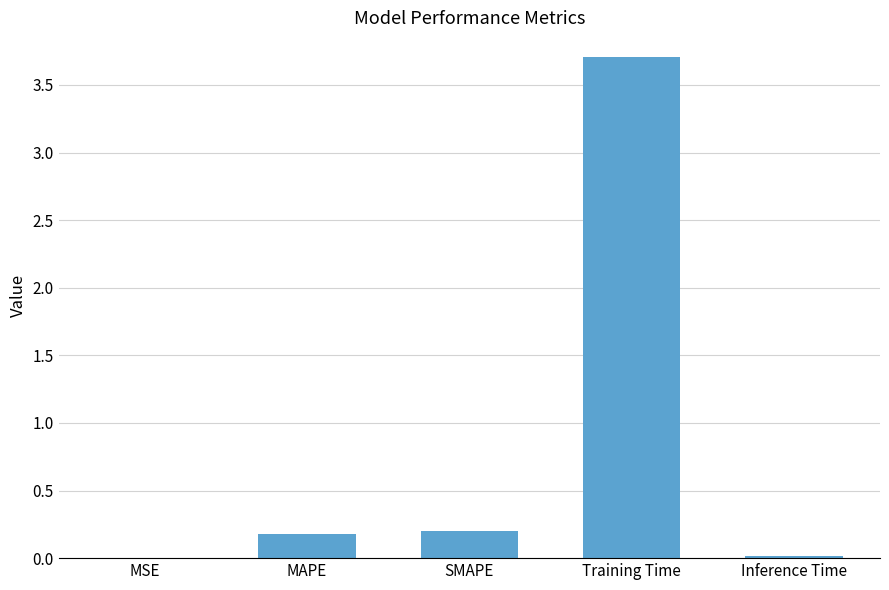

What is the greatest value displayed?

3.7